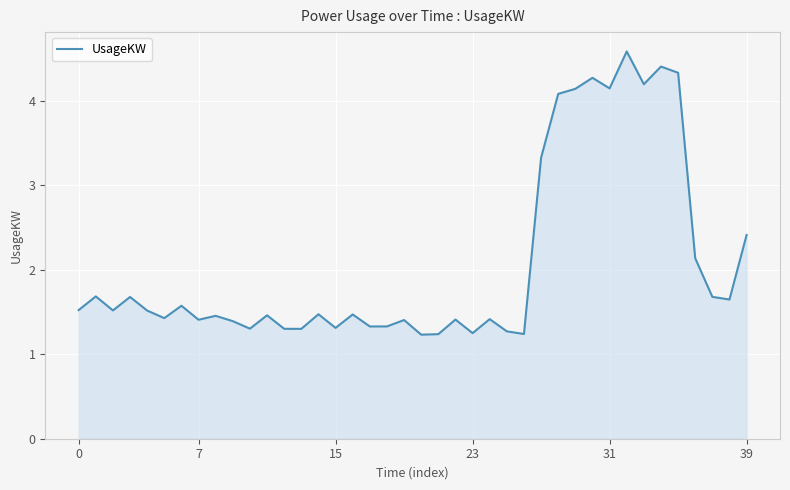

What is the difference between the maximum and minimum values?

3.4